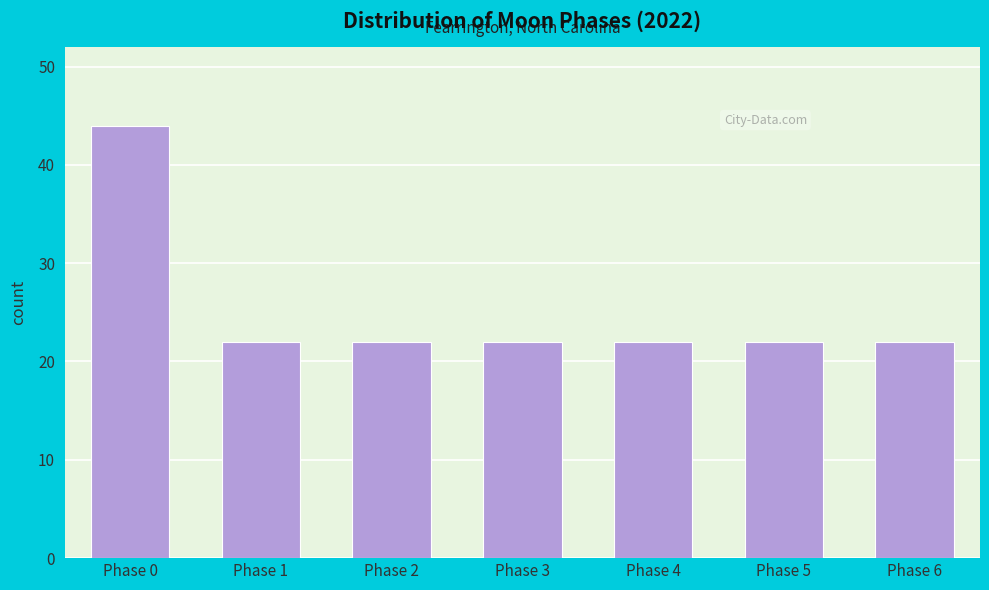

Reading right to left, what are all the values shown in this chart?

22	22	22	22	22	22	44